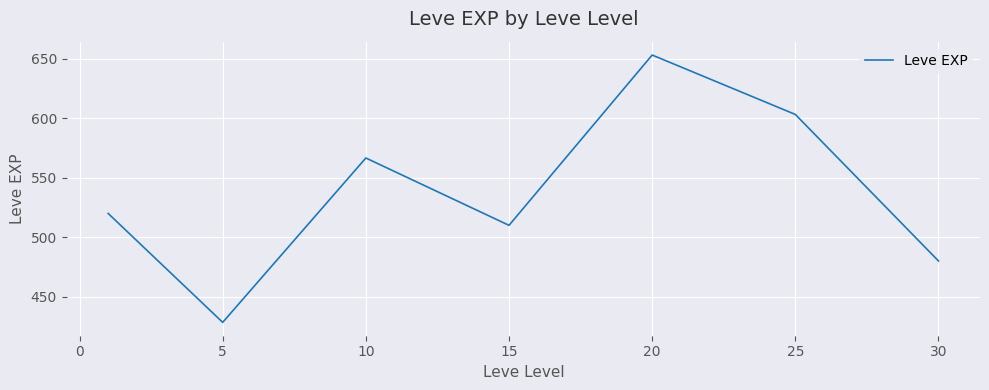

What is the minimum value shown in the chart?

428.3